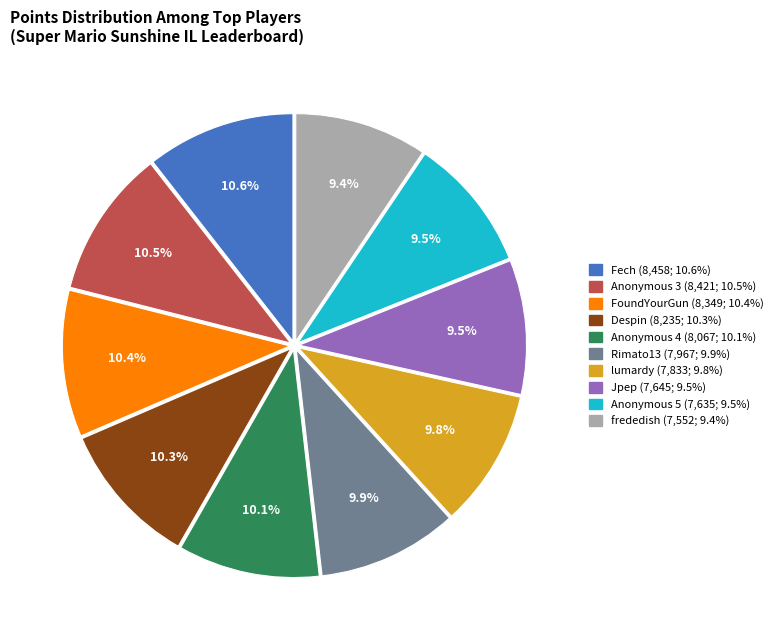

Is there any slice that represents more than half of the pie?

No